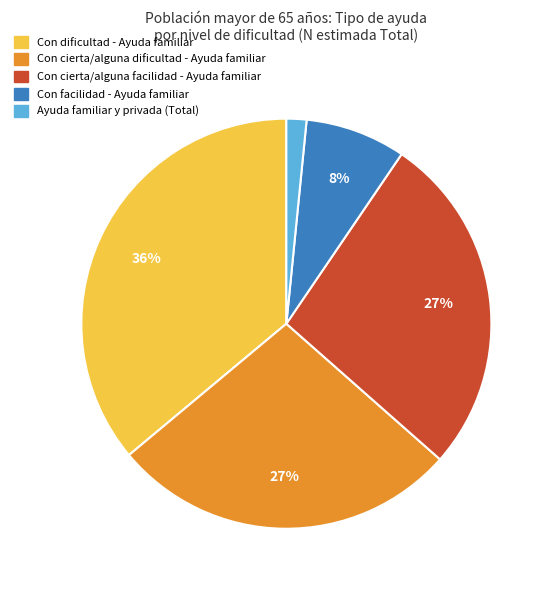

Count the number of slices in the pie.

5